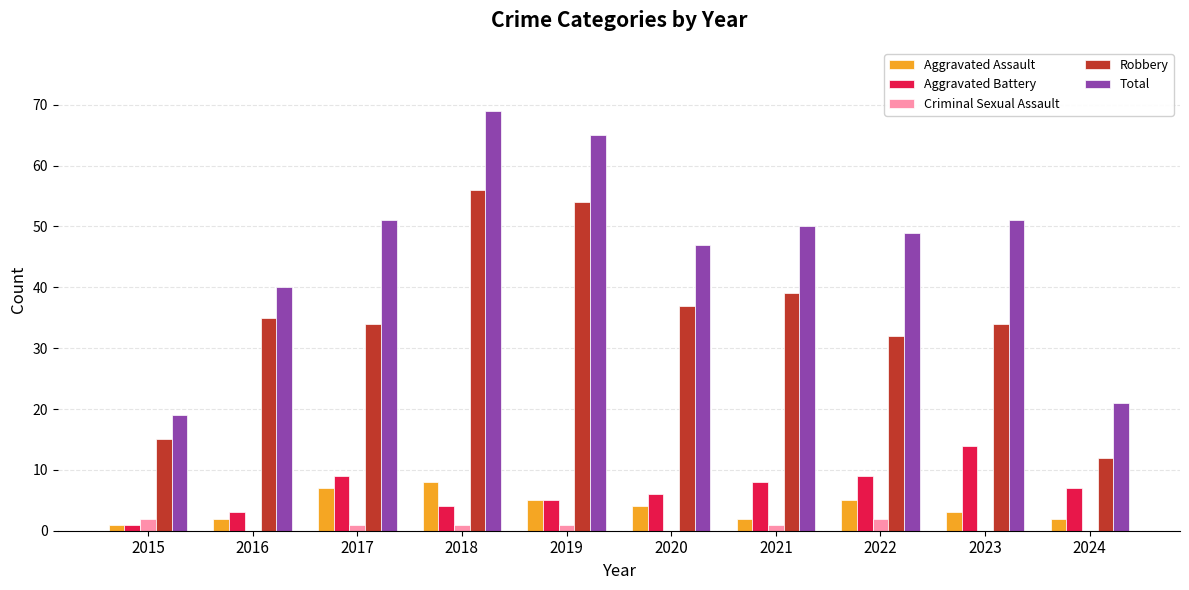

What is the sum of all Total values?

462